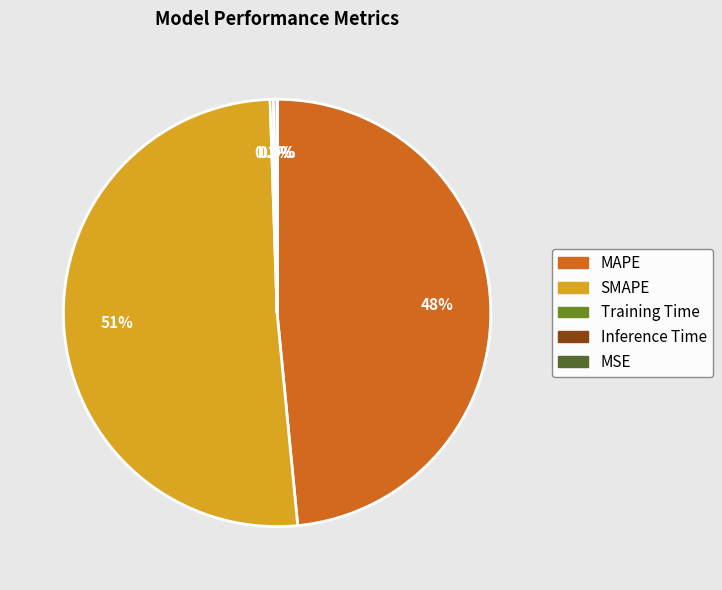

Is the sum of SMAPE and MAPE greater than half?

Yes